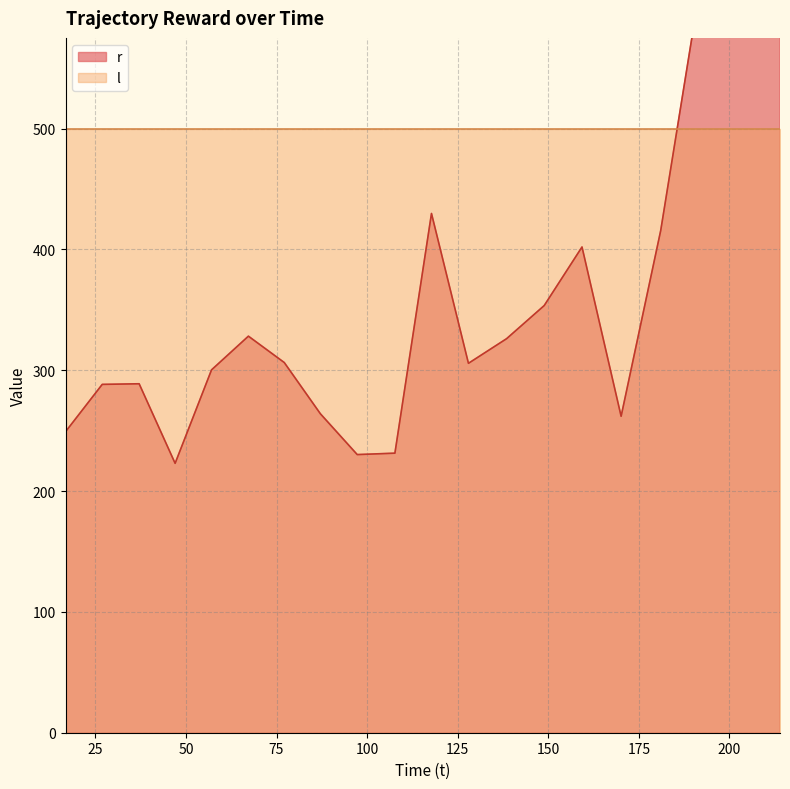

What is the label of the 16th point from the left?

170.103856